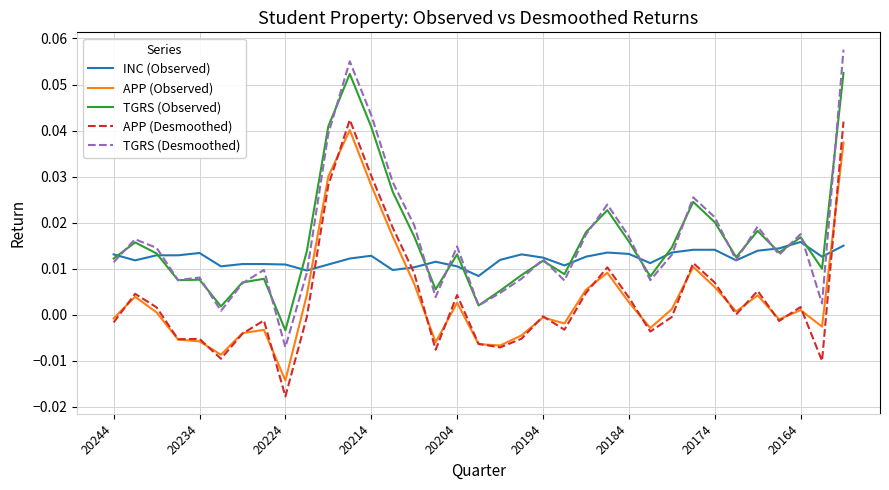

Does the chart display data point markers on the line(s)?

No